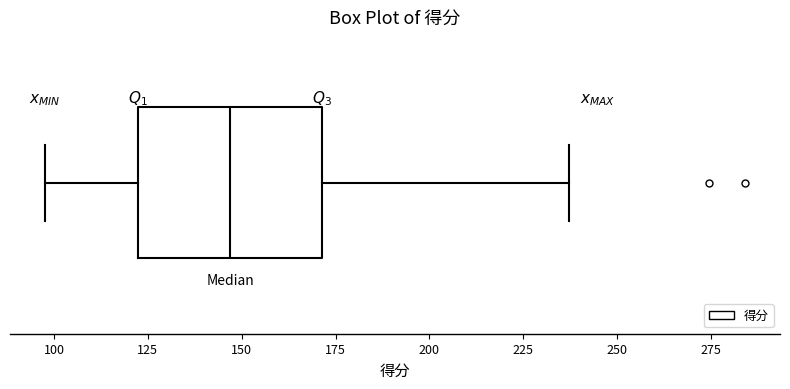

Where is the right edge of the box on the x-axis? The values are not printed on the chart, so give them approximately, as read against the axis.

170